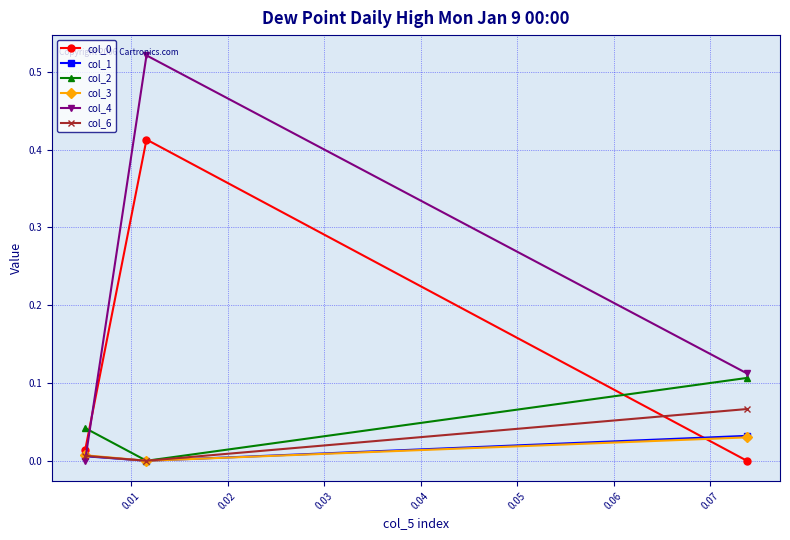

Which series has the largest range (max minus min)?

col_4